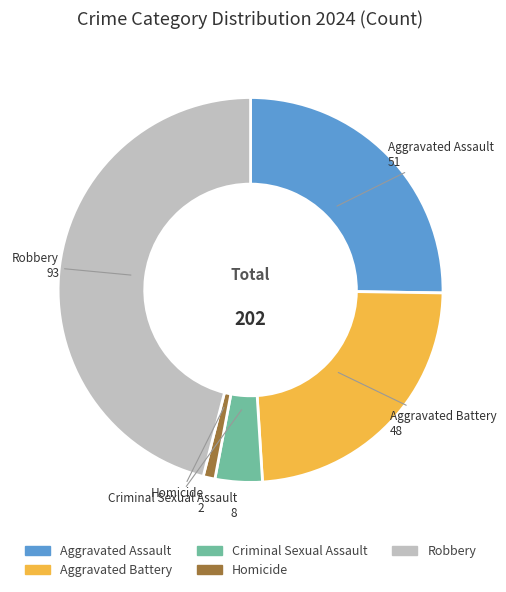

Which category has the smallest portion of the pie?

Homicide